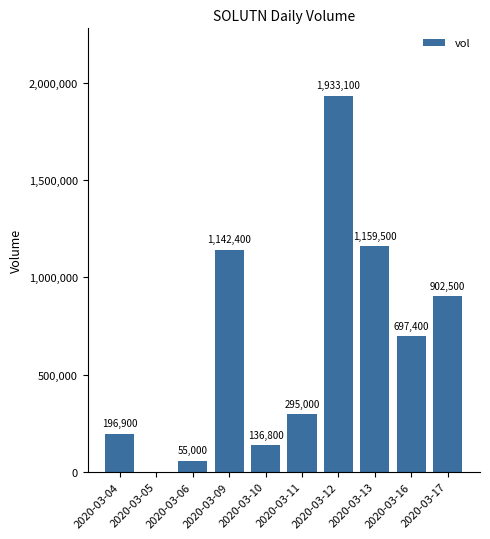

How many categories are shown in the chart?

10